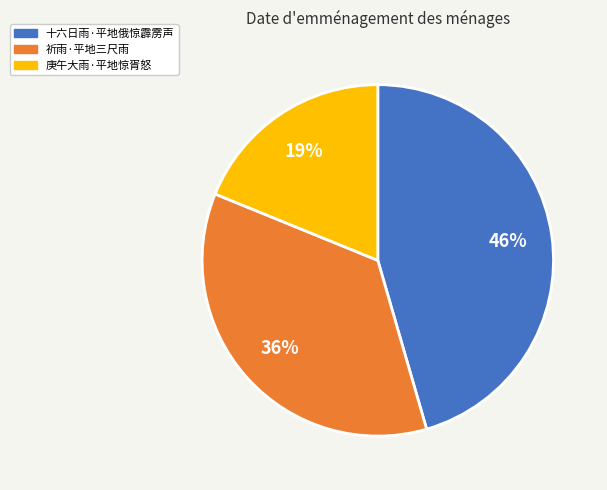

Is it true that 十六日雨·平地俄惊霹雳声 is 46% of the pie?

True